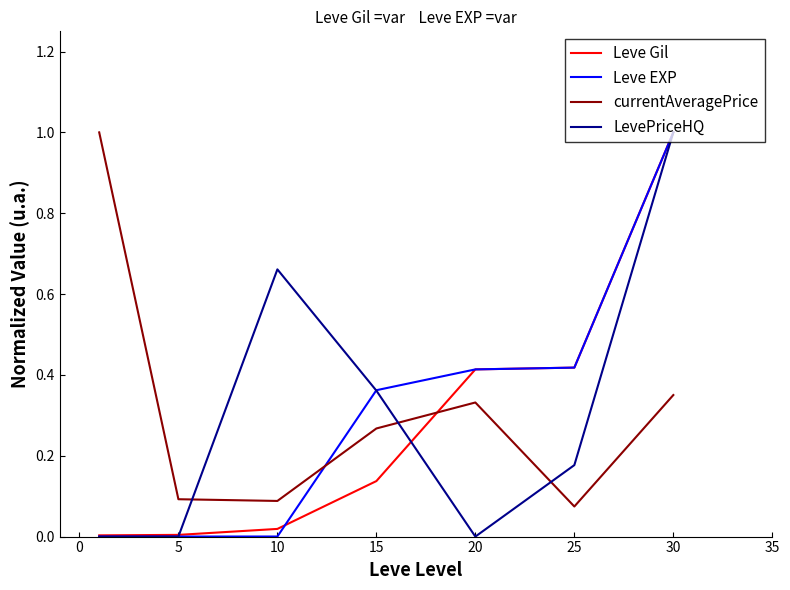

How many intersections are there between currentAveragePrice and Leve EXP?

1